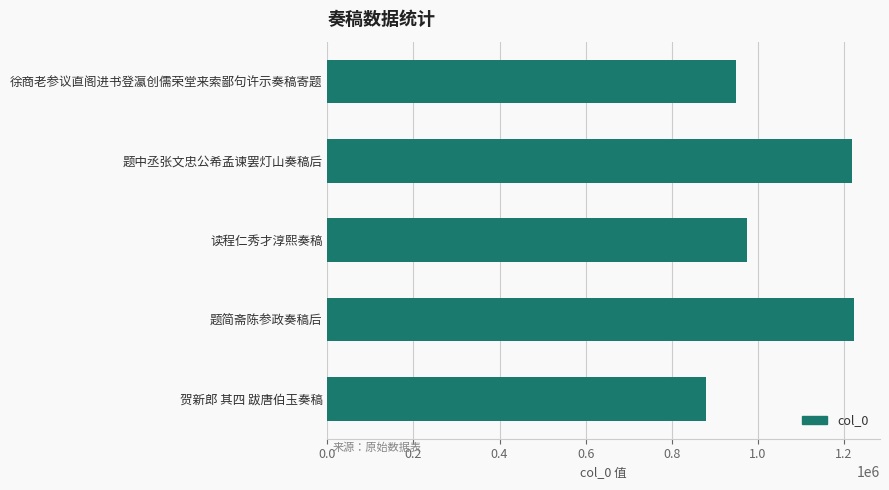

What is the minimum value shown in the chart?

879150